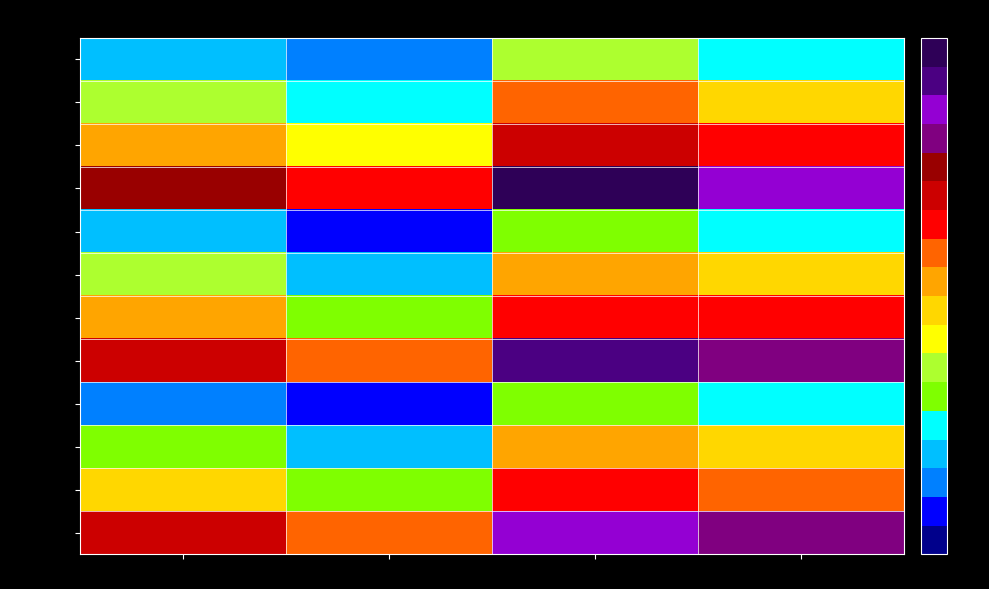

At which category is the sum across all series the highest?

Lib